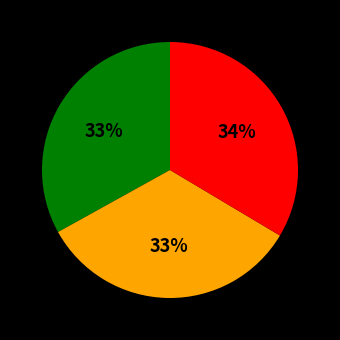

To the nearest percent, what is the average slice percentage?

33%